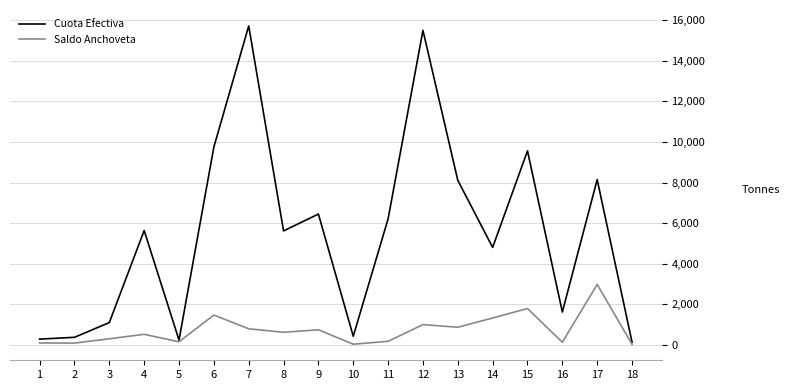

What are all the series names shown in the legend?

Cuota Efectiva, Saldo Anchoveta